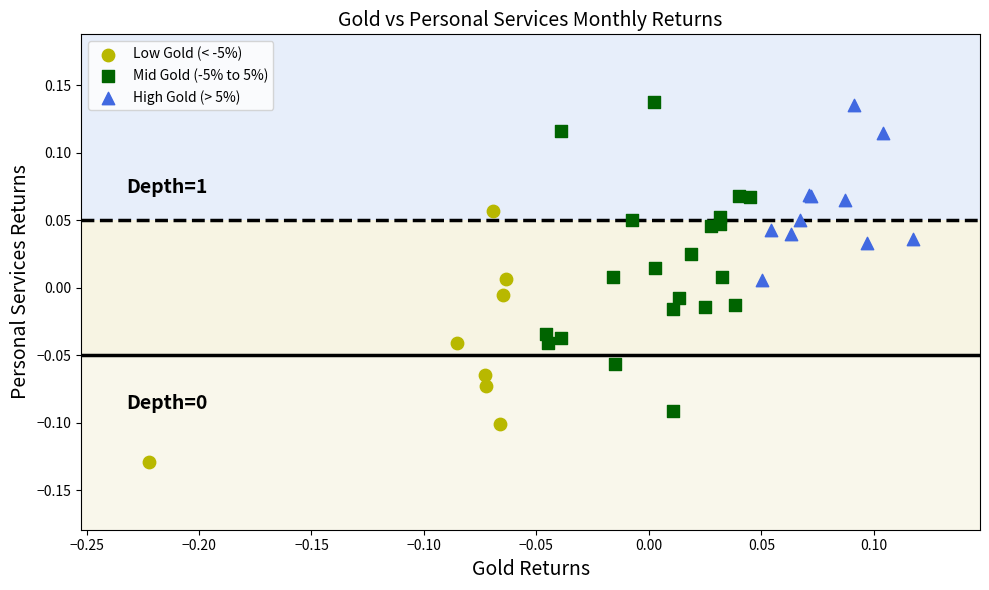

Which series reaches the minimum Y coordinate?

Low Gold (< -5%)